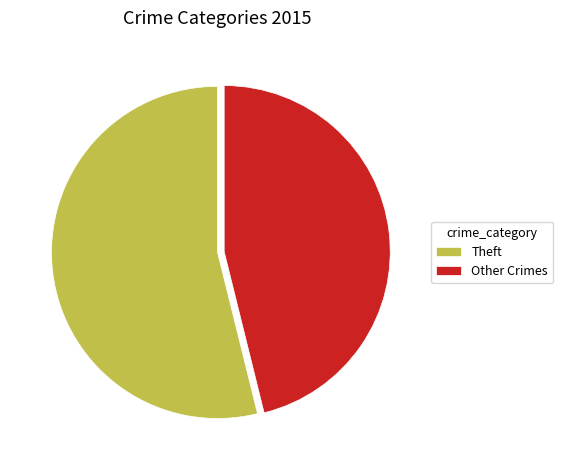

How many segments does this pie chart have?

2